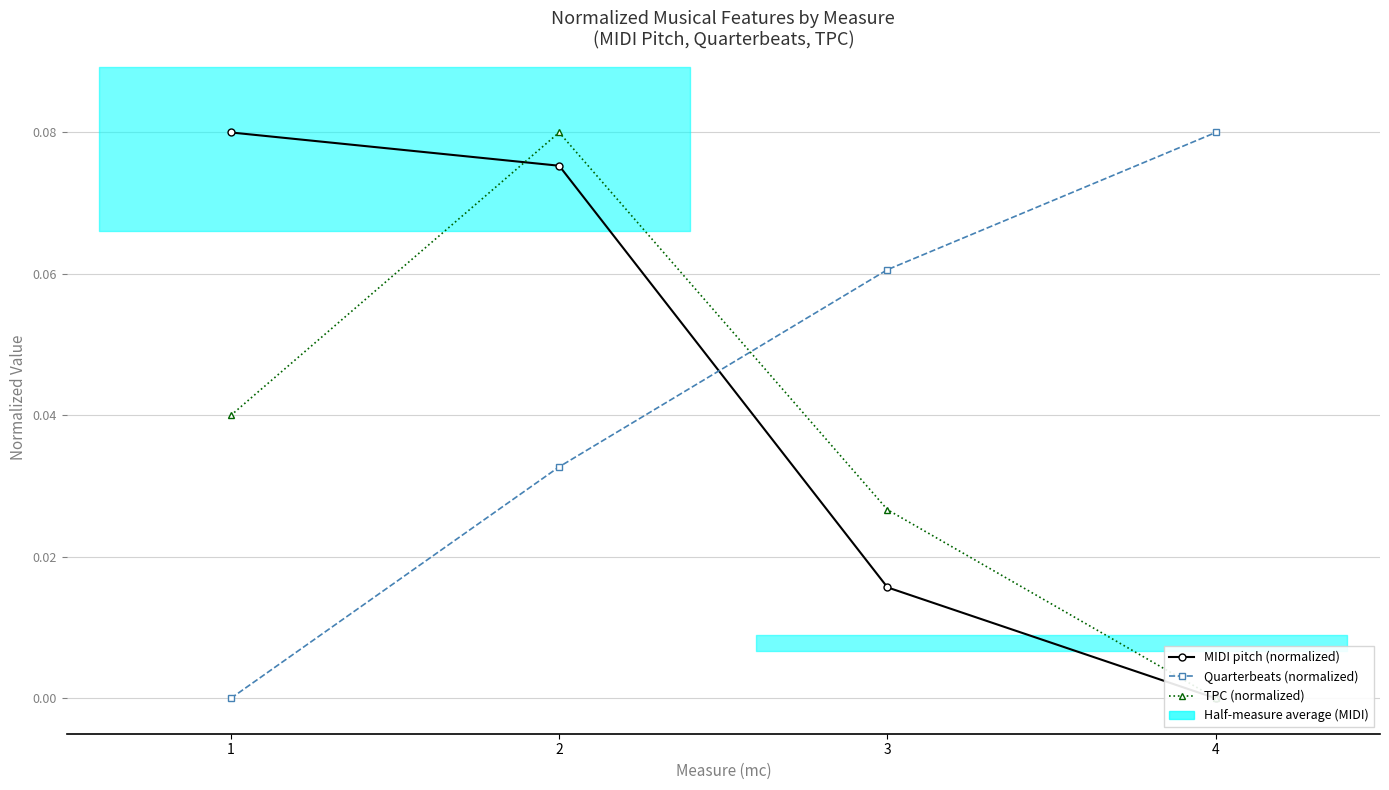

What is the sum of the MIDI pitch (normalized) values at 1 and 3?

0.1